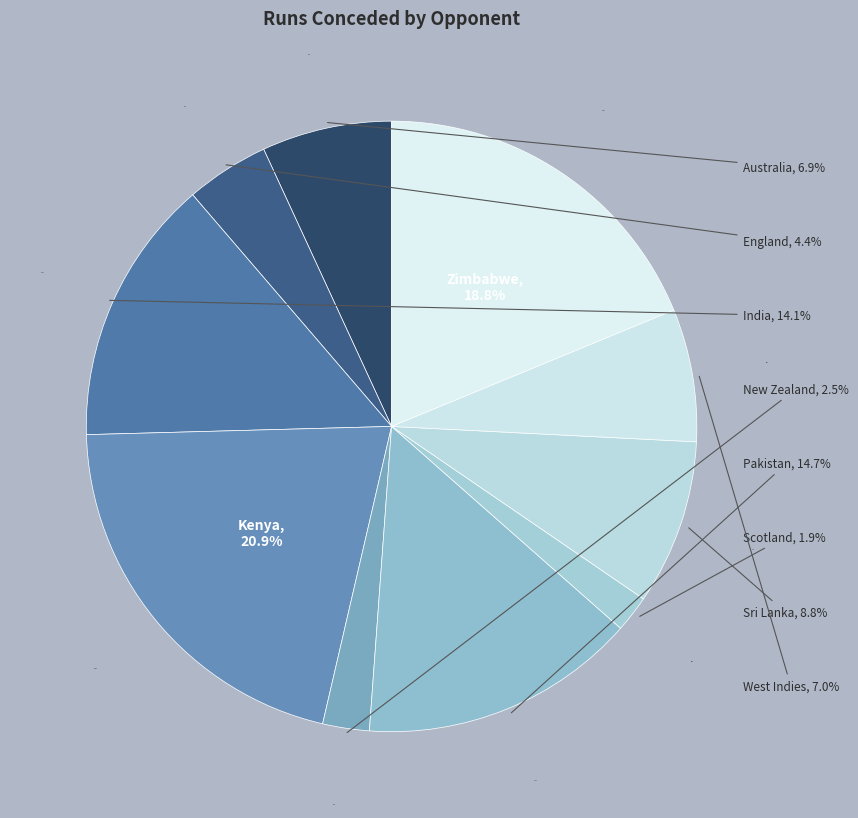

What is the change in value from Kenya to Pakistan?

-84